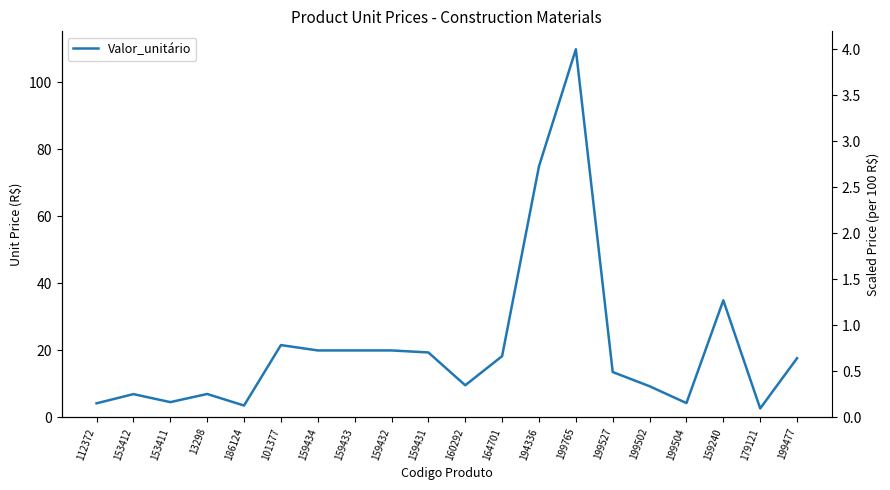

Reading left to right, extract all data points from this chart.

112372=4.2	153412=7.0	153411=4.6	13298=7.0	186124=3.5	101377=21.6	159434=20.0	159433=20.0	159432=20.0	159431=19.4	160292=9.6	164701=18.3	194336=75.0	199765=109.9	199527=13.5	199502=9.3	199504=4.3	159240=35.0	179121=2.7	199477=17.7